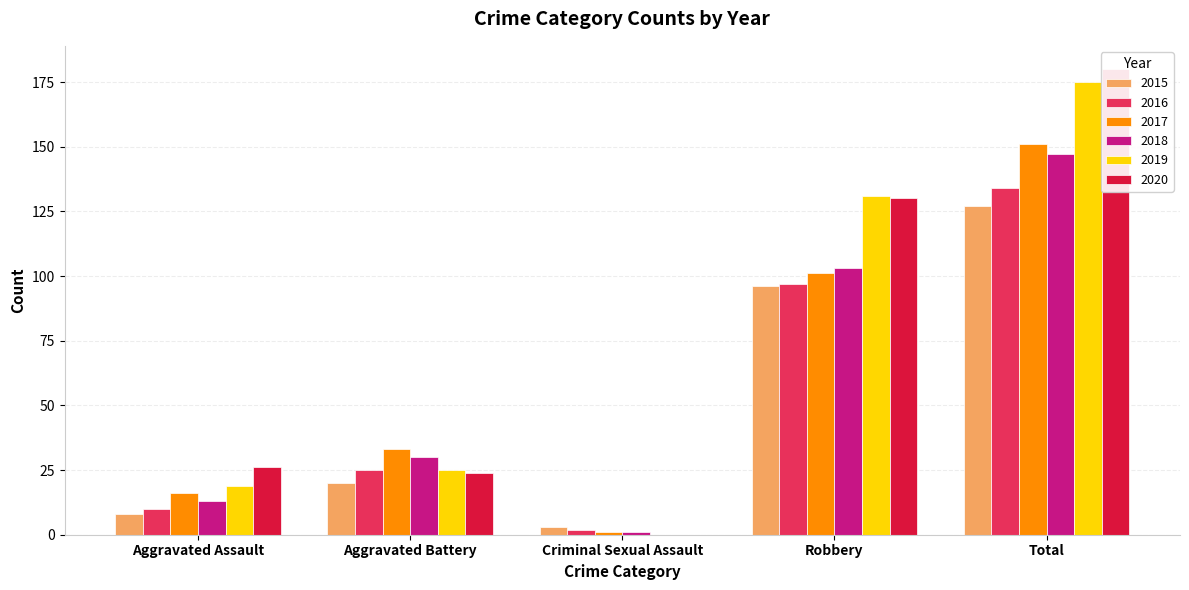

At which category does the chart reach its peak across all series?

Total